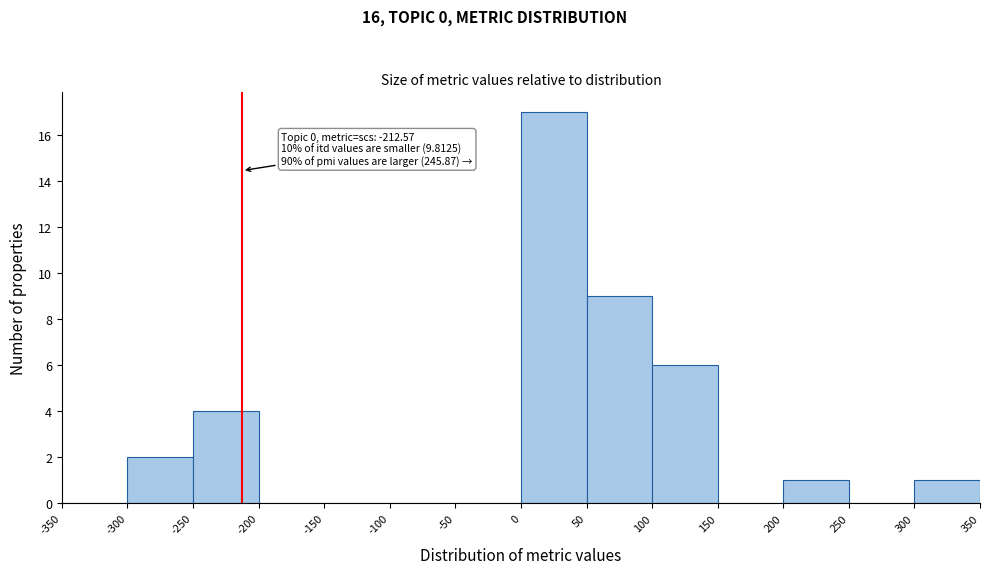

Which range on the x-axis has the tallest bar?

0 to 50